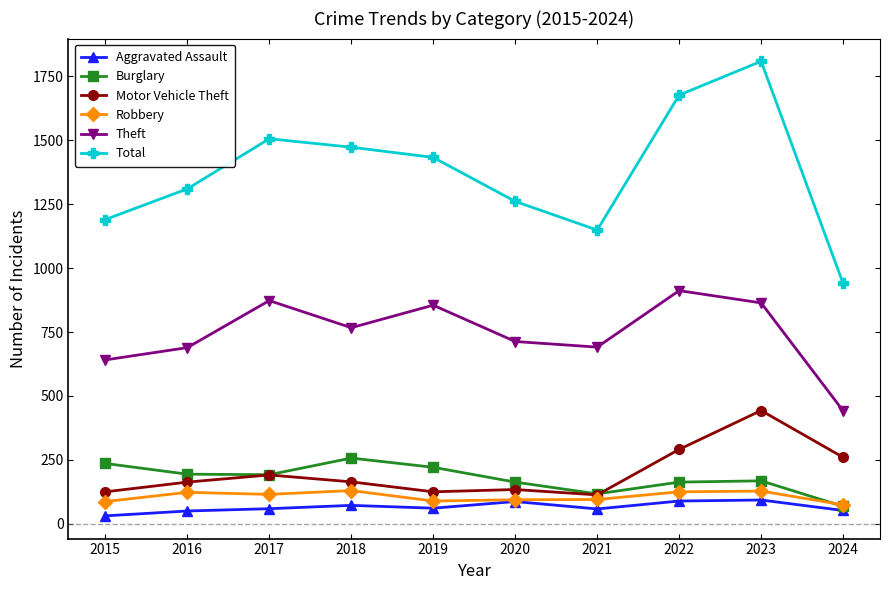

What is the difference between the Total values at 2018 and 2017?

33